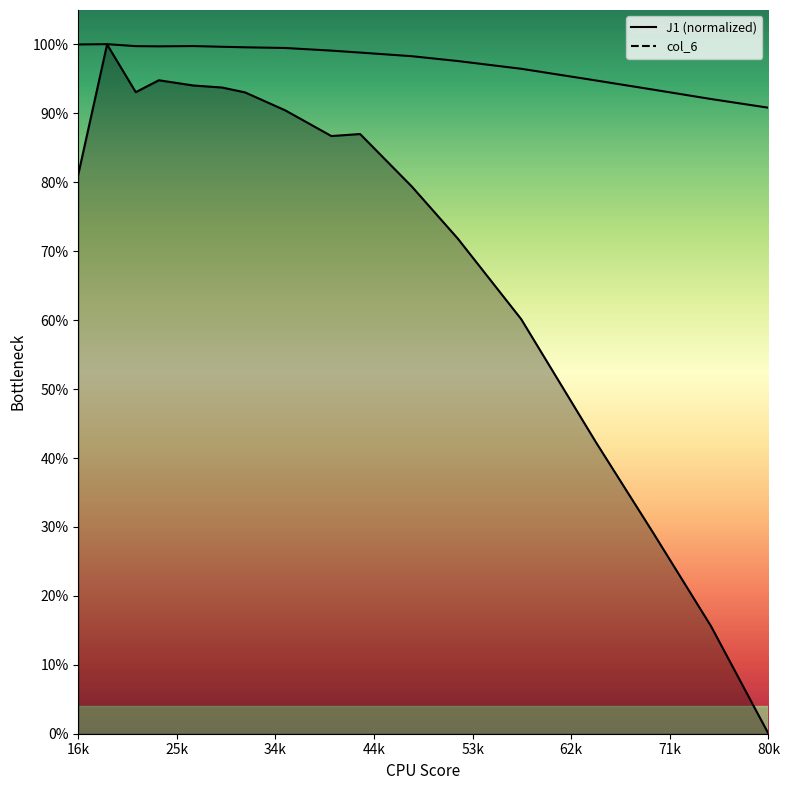

At which category does J1 reach its first local valley?

21.97